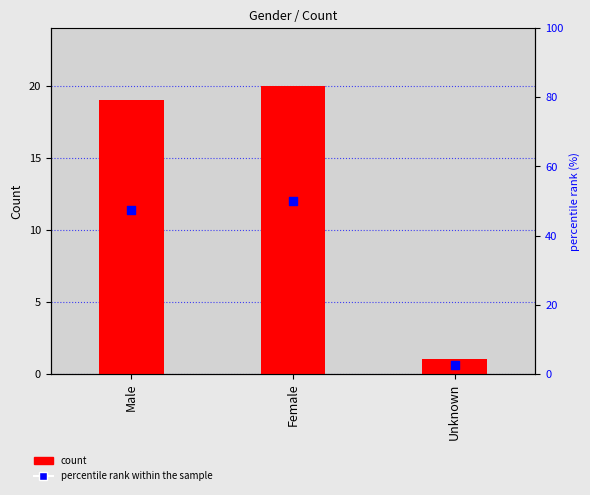

At which category is the sum across all series the highest?

Female